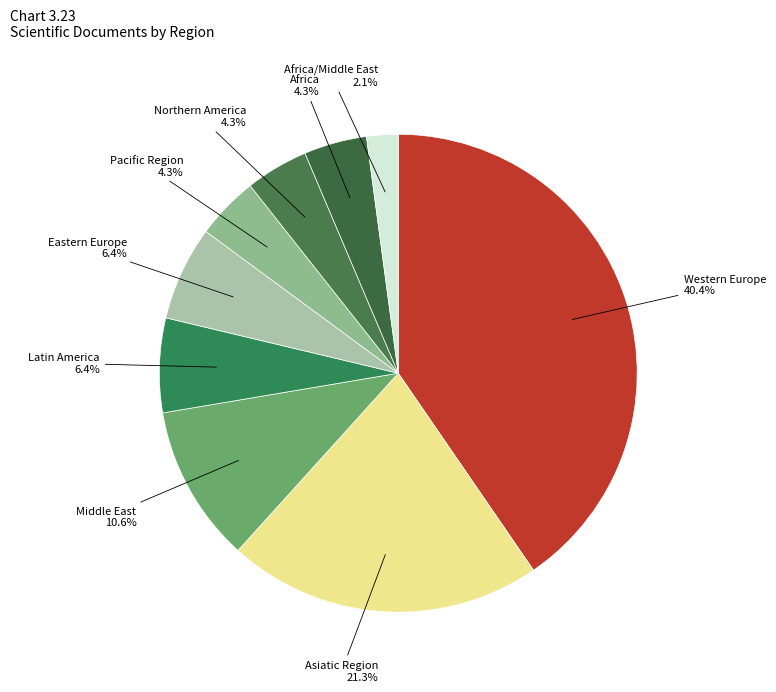

Count the number of slices in the pie.

9